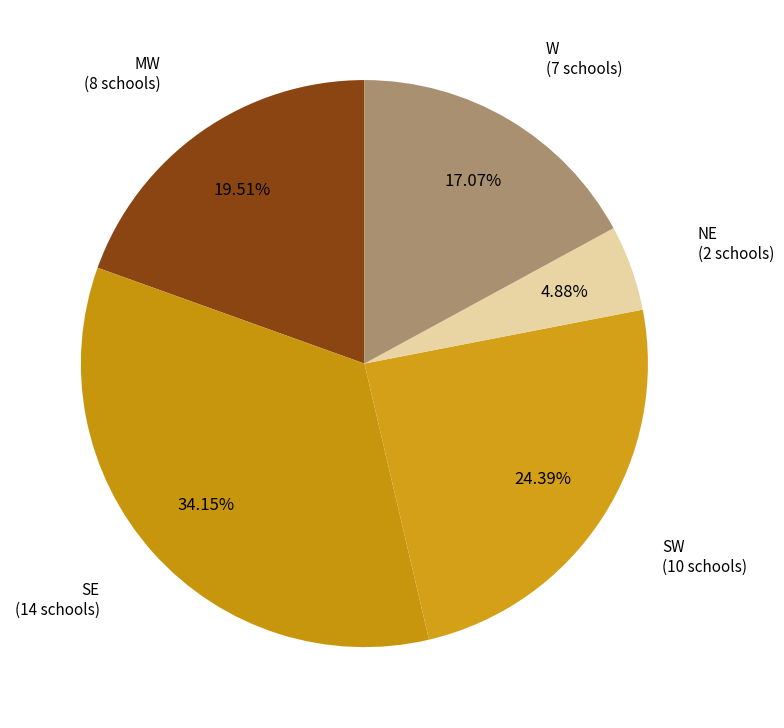

Which category has the biggest portion of the pie?

SE